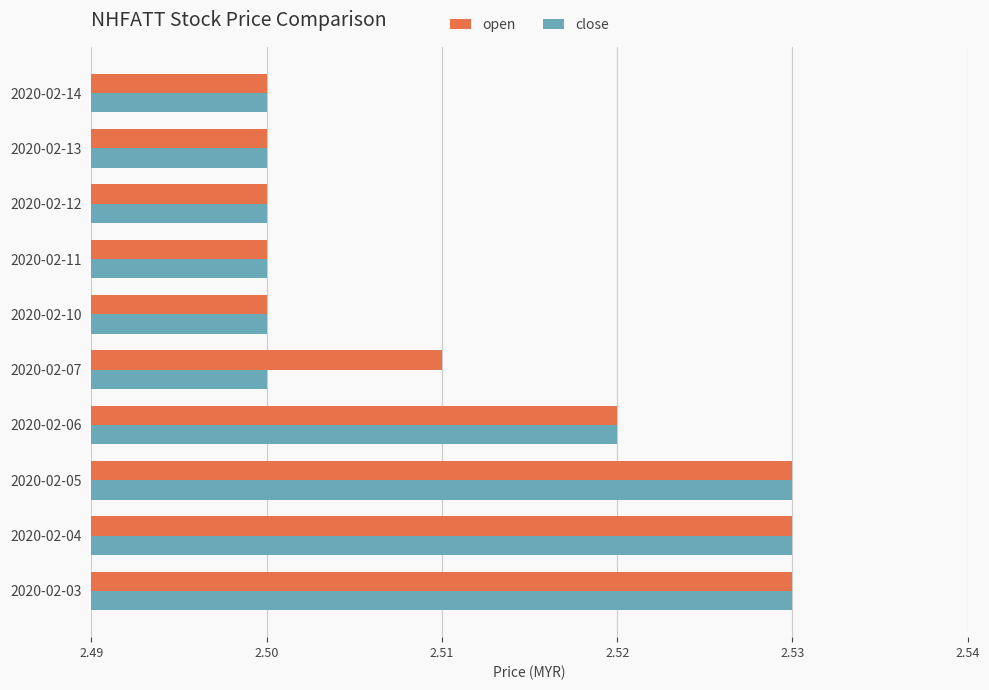

True or false: close has a value of 2.5 at 2020-02-04.

True